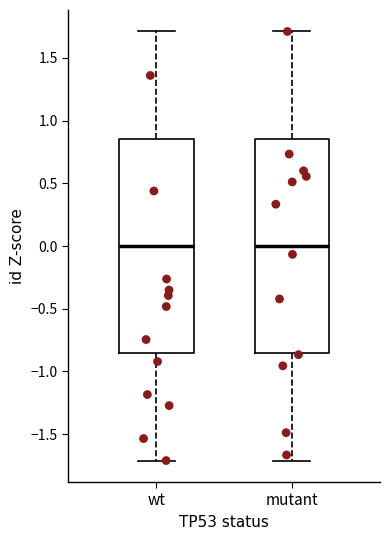

Reading left to right, transcribe this box plot: for each box, give where its median line is, the range the box spans, and where its two whiskers end, as read against the y-axis. The values are not printed on the chart, so give them approximately, as read against the axis.

wt: median 0.00, box -0.85 to 0.85, whiskers -1.70 to 1.70
mutant: median 0.00, box -0.85 to 0.85, whiskers -1.70 to 1.70